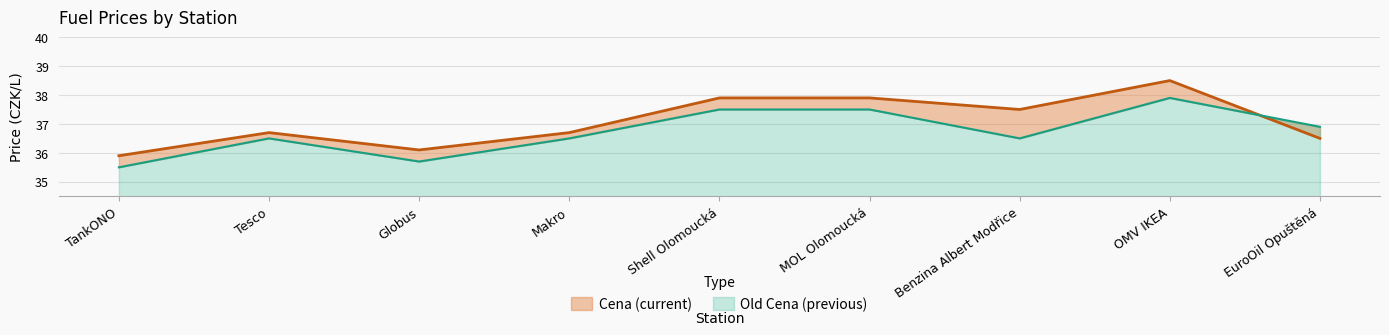

The Old Cena series shows 36.5 at Benzina Albert Modřice. True or false?

True